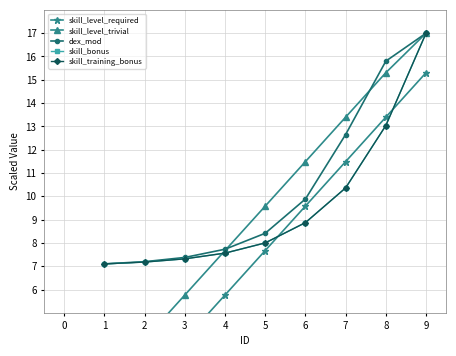

Is this an area chart (filled region under the line)?

No